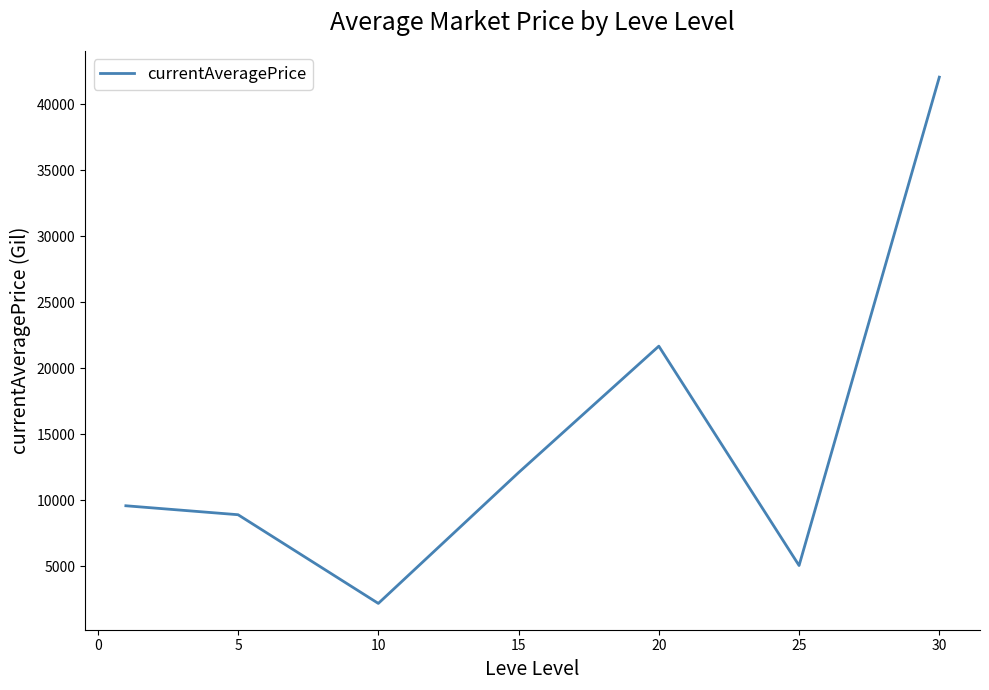

What is the difference between the maximum and minimum values?

39847.6